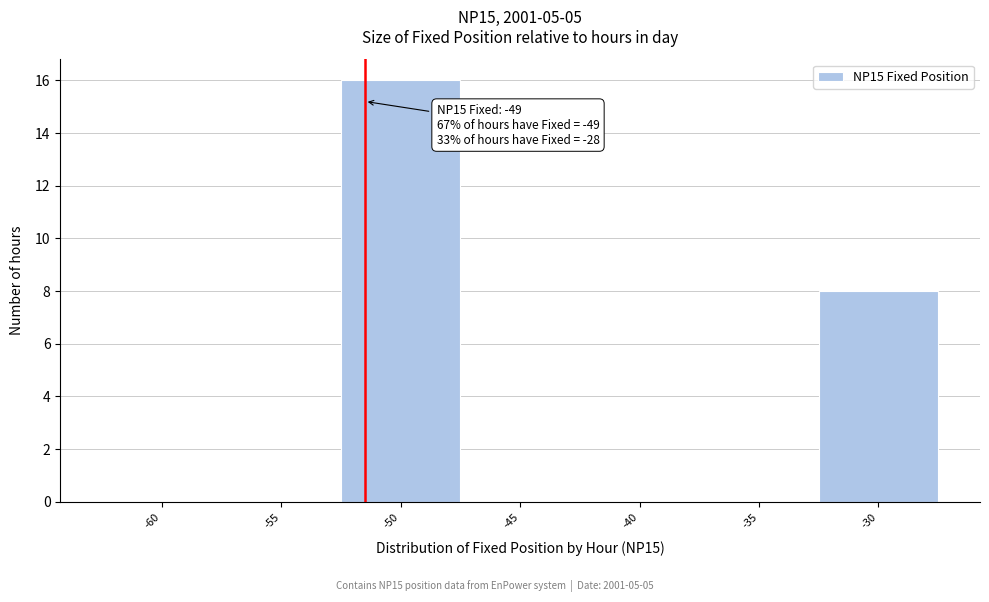

Reading right to left, transcribe all the data shown in this chart.

-30=8	-35=0	-40=0	-45=0	-50=16	-55=0	-60=0